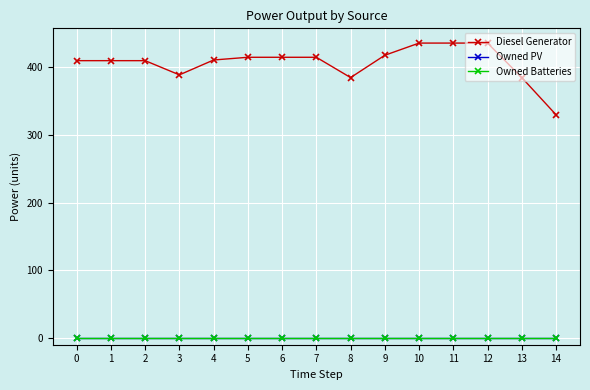

The value of Diesel Generator at 13 is 385. True or false?

True